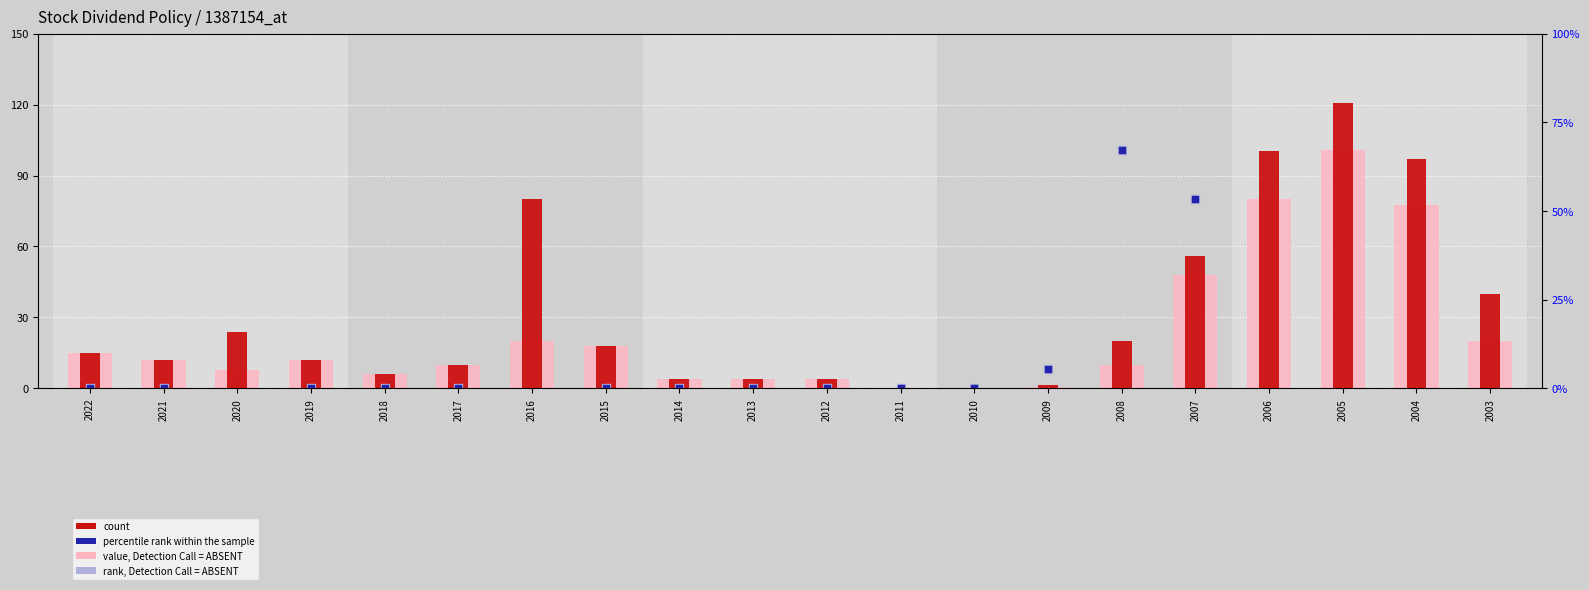

What is the total value across all series at 2015?

36.0